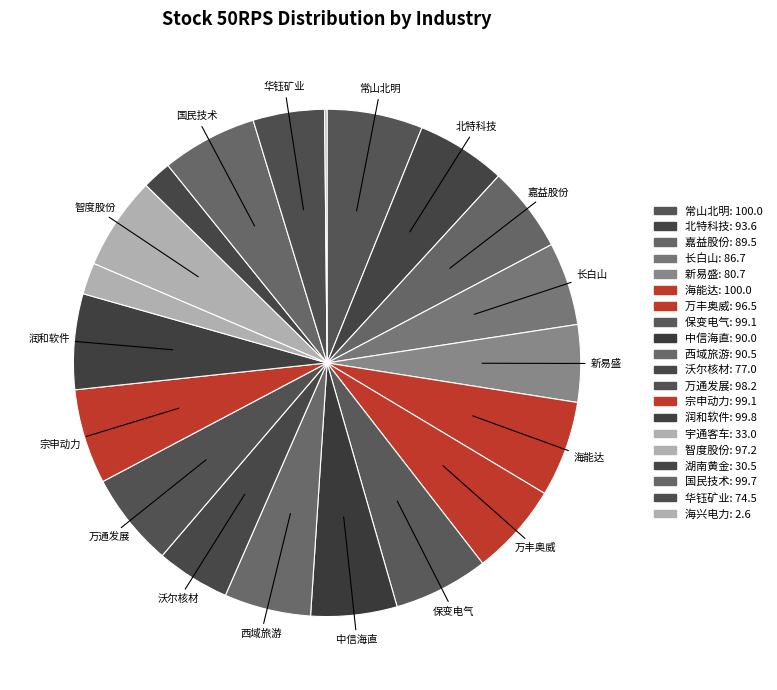

To the nearest percent, what is the average slice percentage?

5%